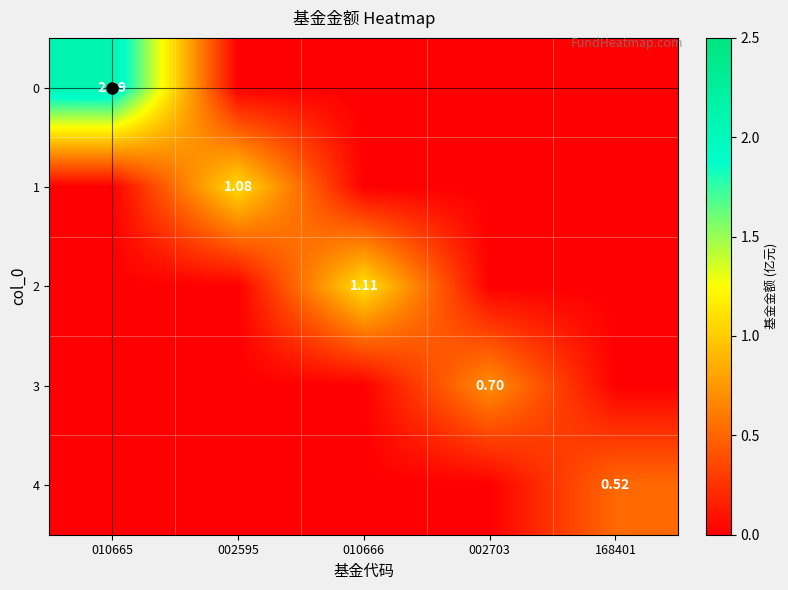

Which category has the highest value in the 1 series?

002595